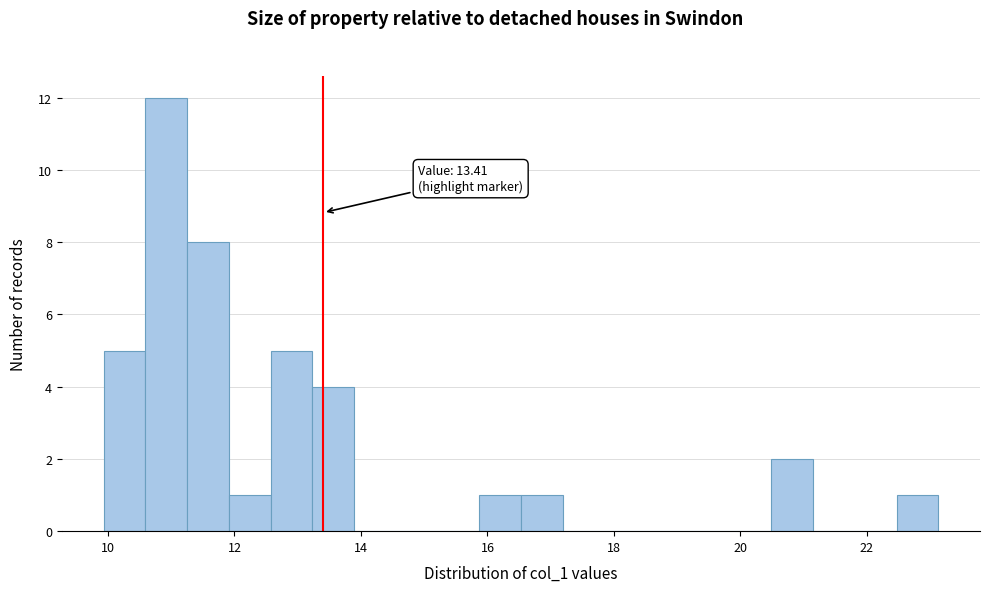

Around what value on the x-axis is the tallest bar? Give the approximate position of its centre, as read against the axis.

11.0